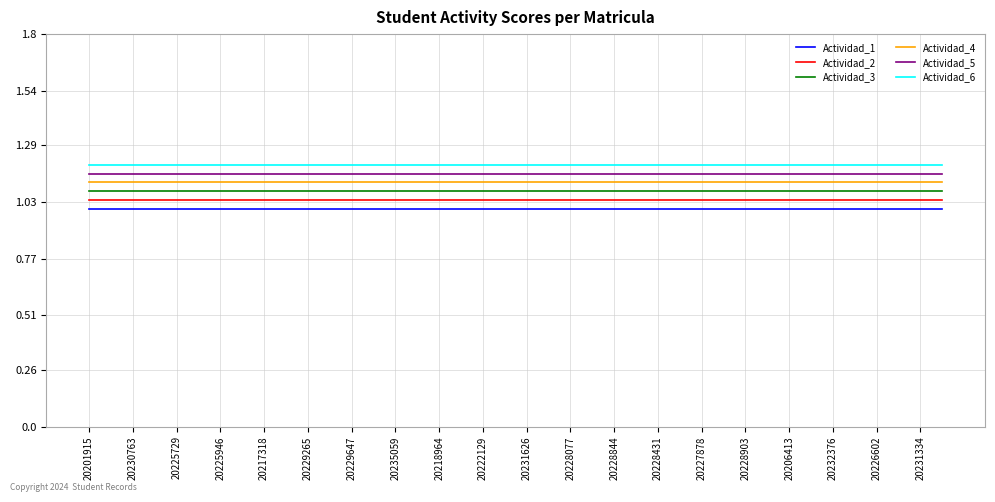

True or false: Actividad_6 and Actividad_5 cross at least once.

False